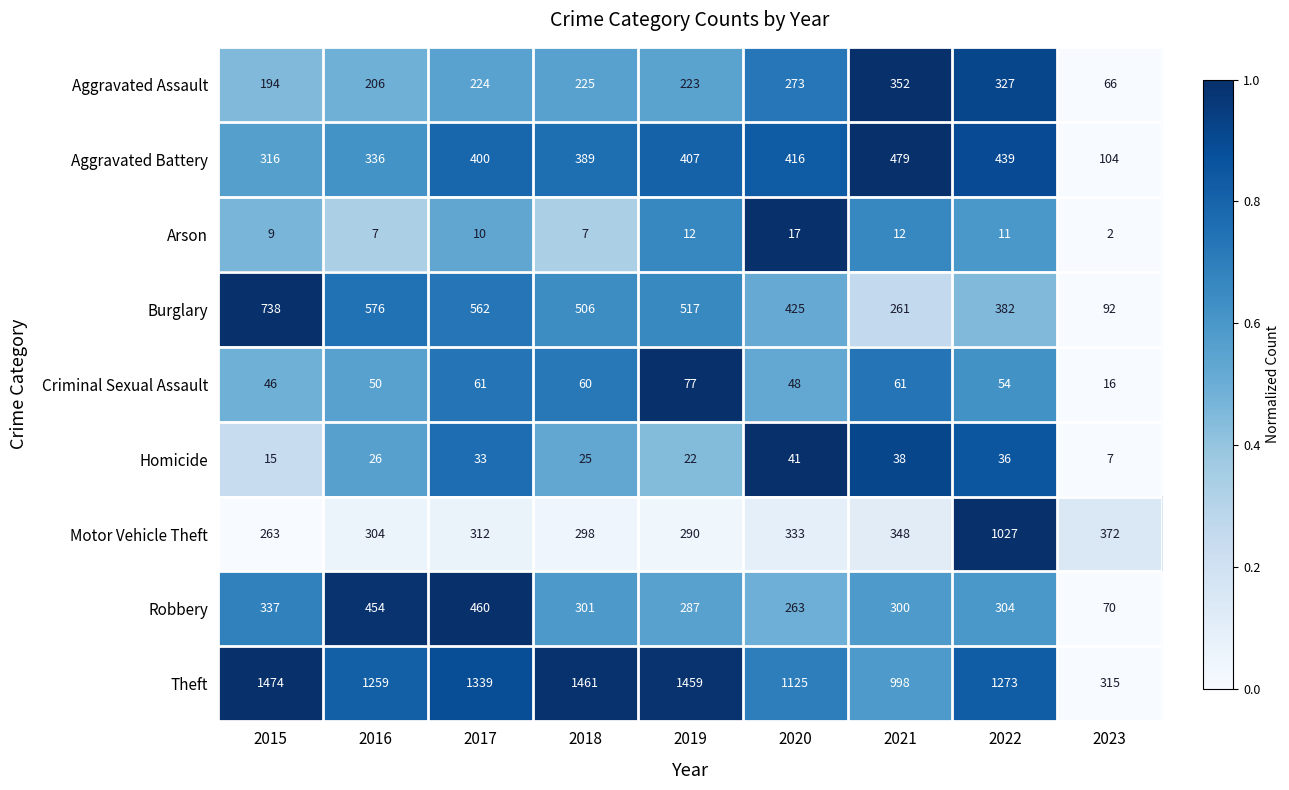

The Robbery series shows 454 at 2016. True or false?

True